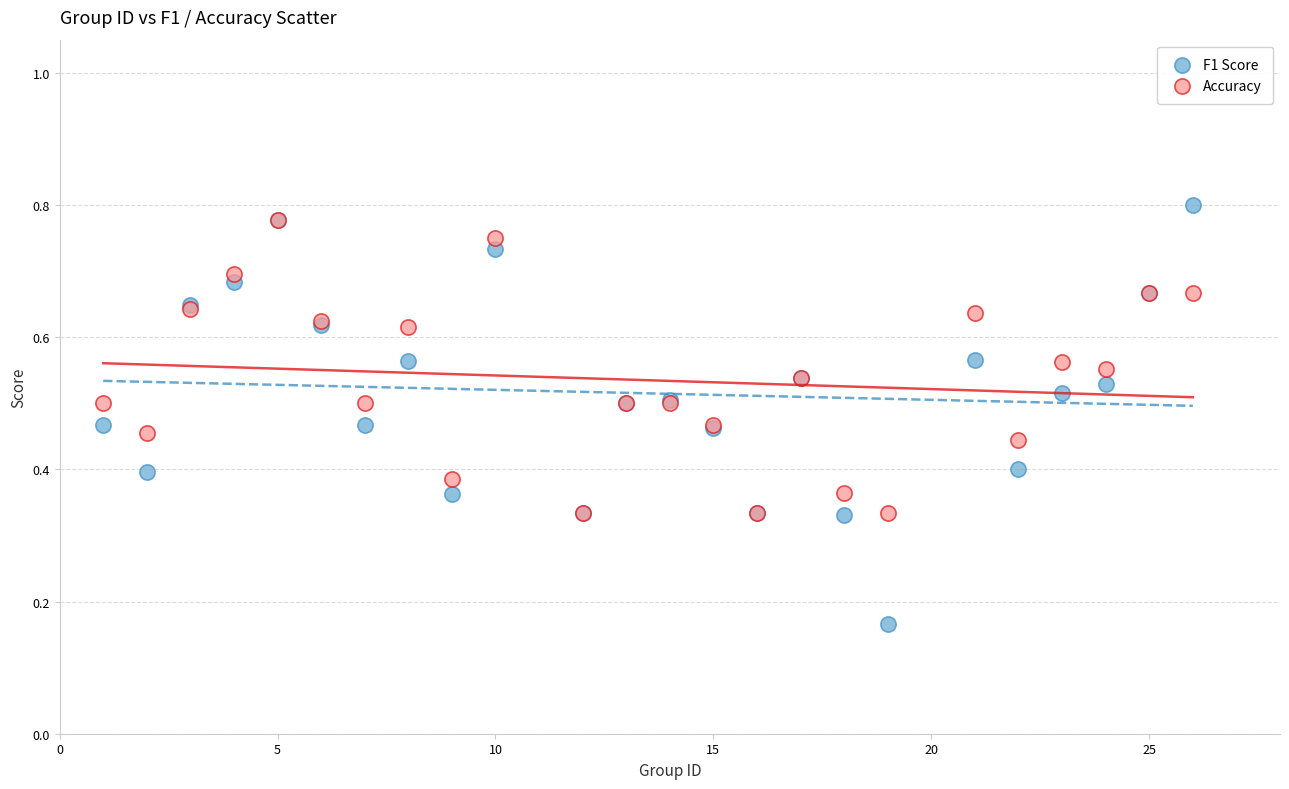

Which series contains the highest Y value?

F1 Score